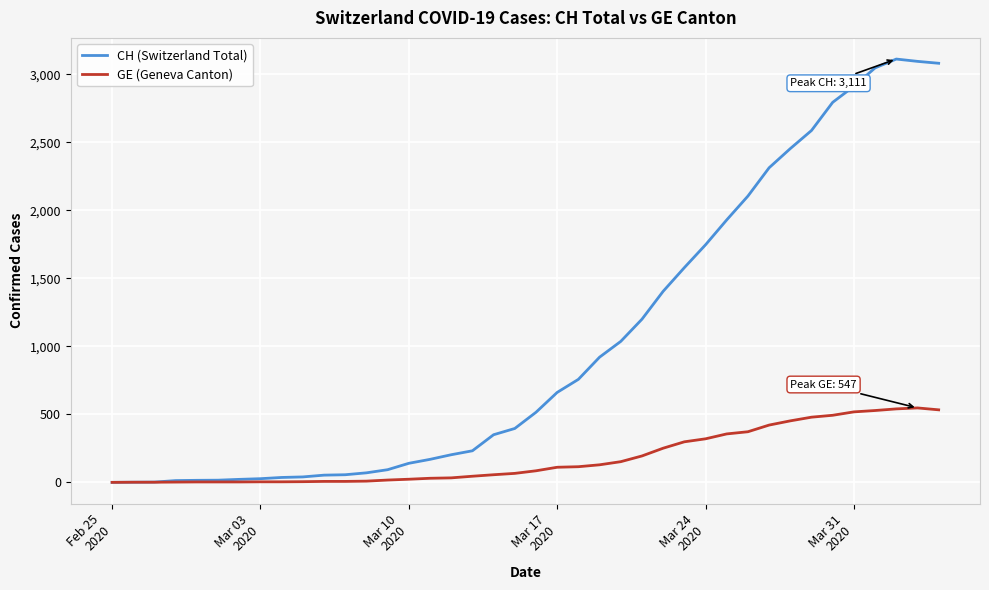

List the series in order of their peak value, highest first.

CH (Switzerland Total), GE (Geneva Canton)